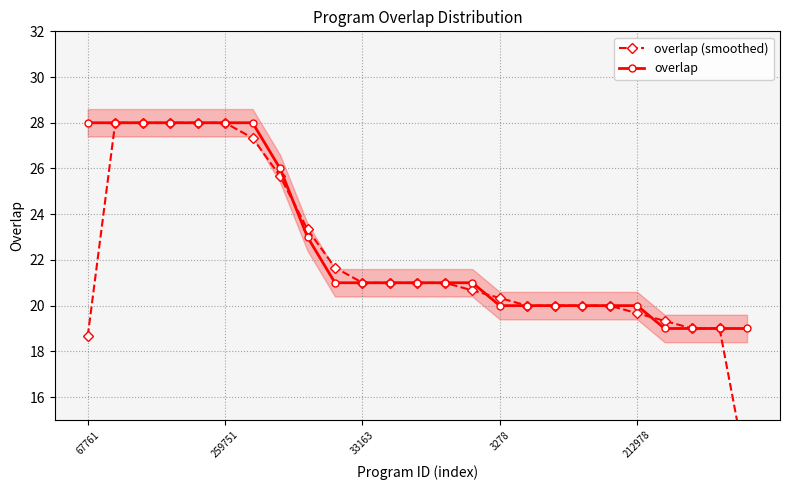

Which has a higher value, 259751 or 11?

259751